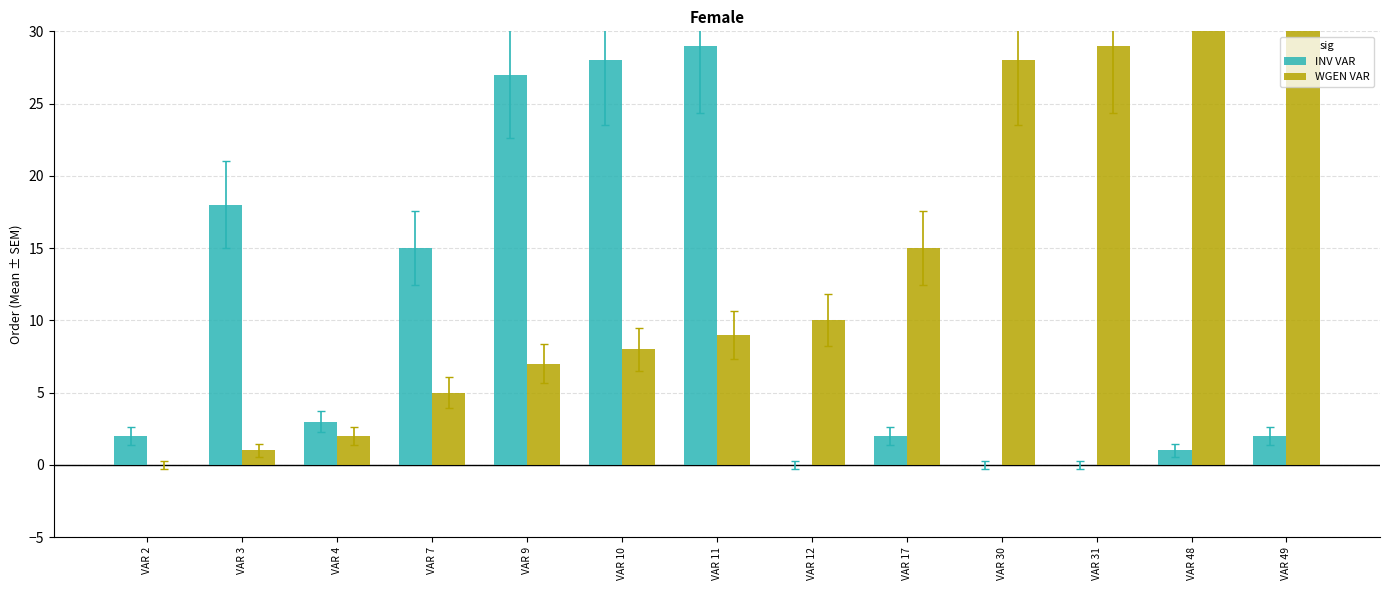

Where is INV VAR nearest to the value 14?

VAR 7